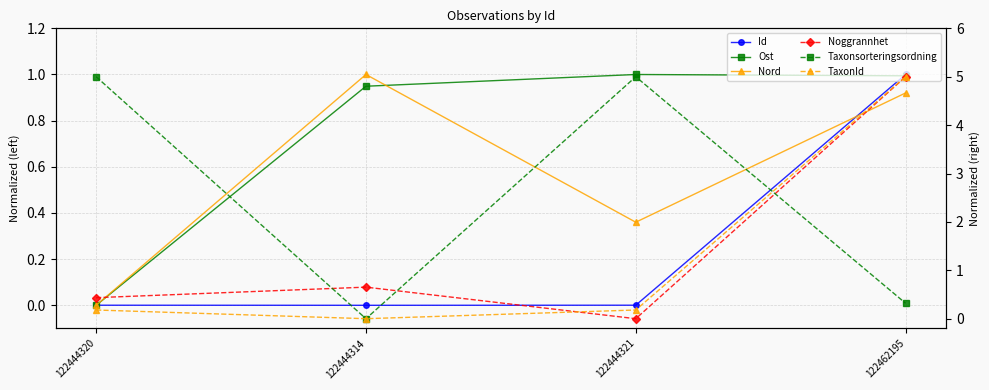

What value does the Noggrannhet series have at 122444320?

0.4